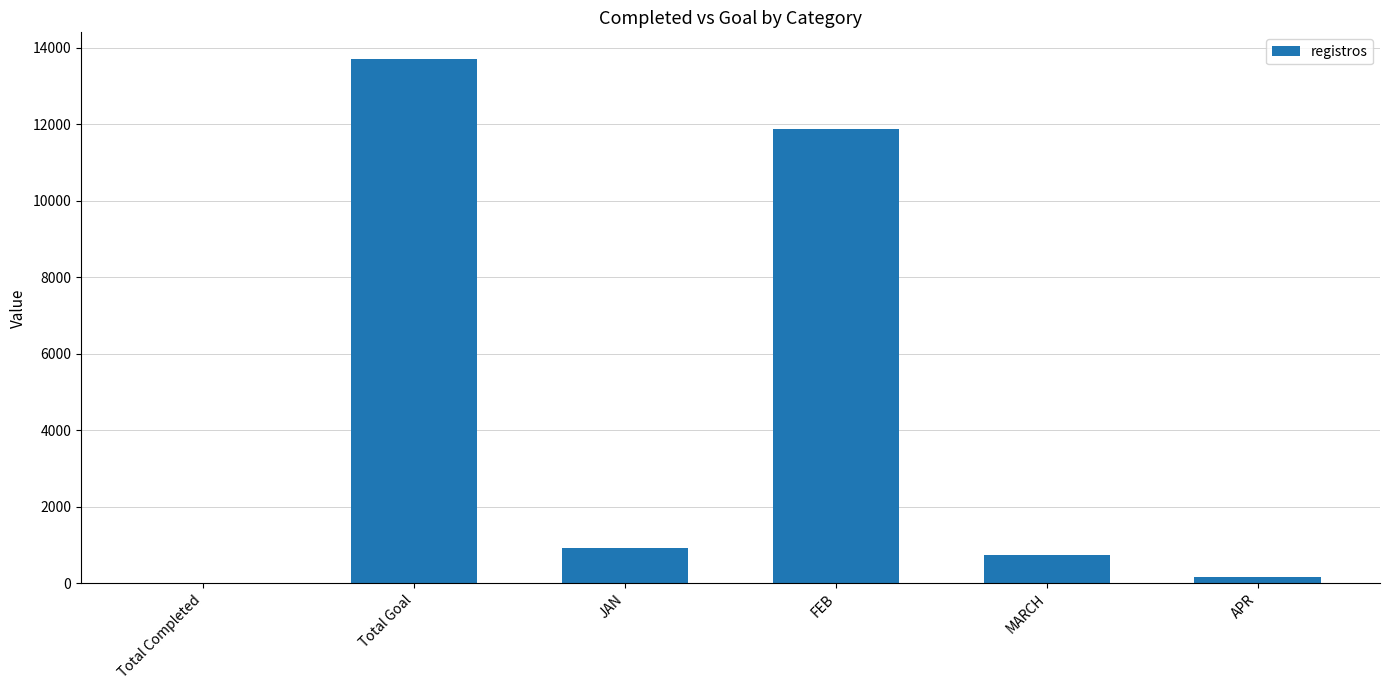

At which category does the chart reach its peak across all series?

Total Goal